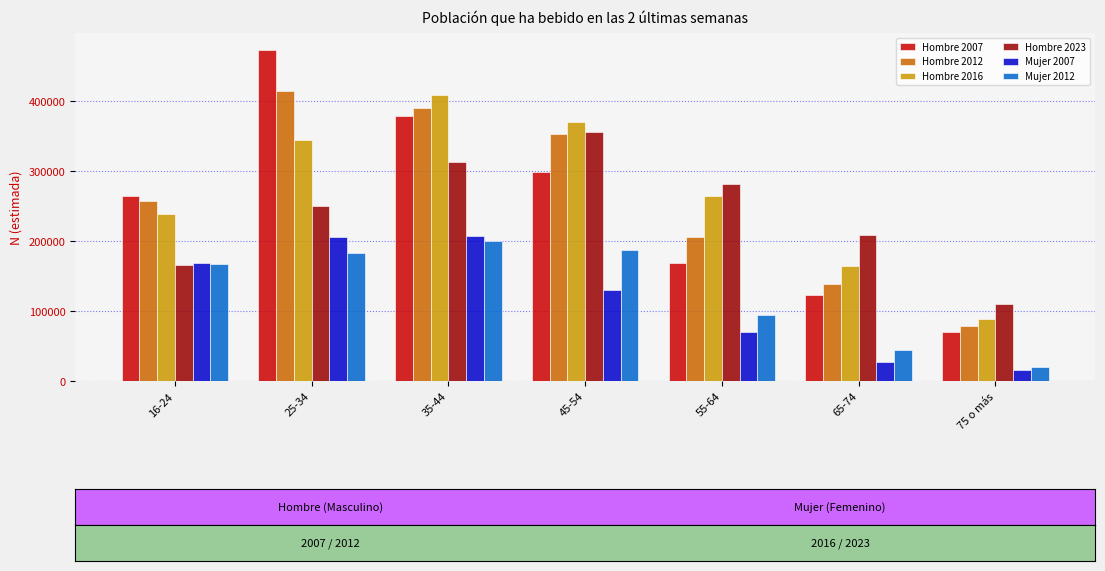

What is the label of the 3rd bar from the right?

55-64